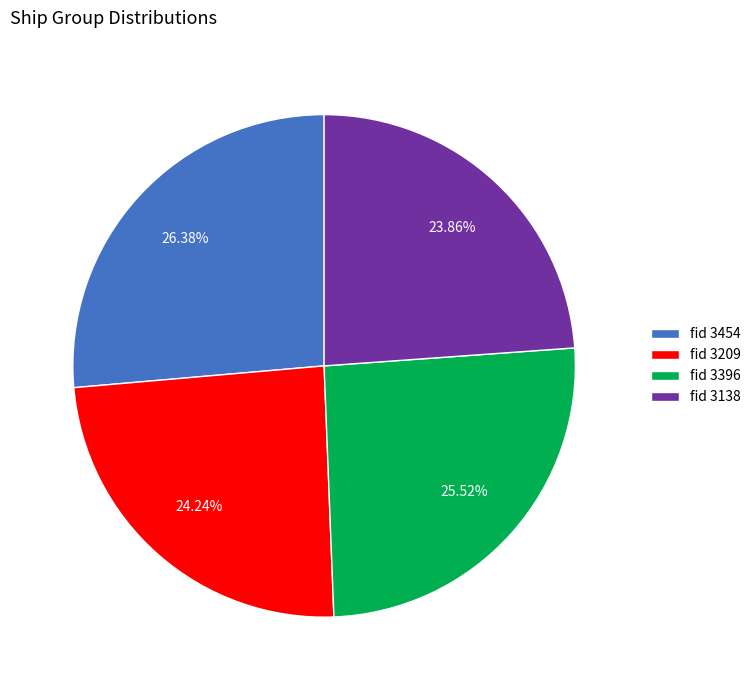

How many segments does this pie chart have?

4